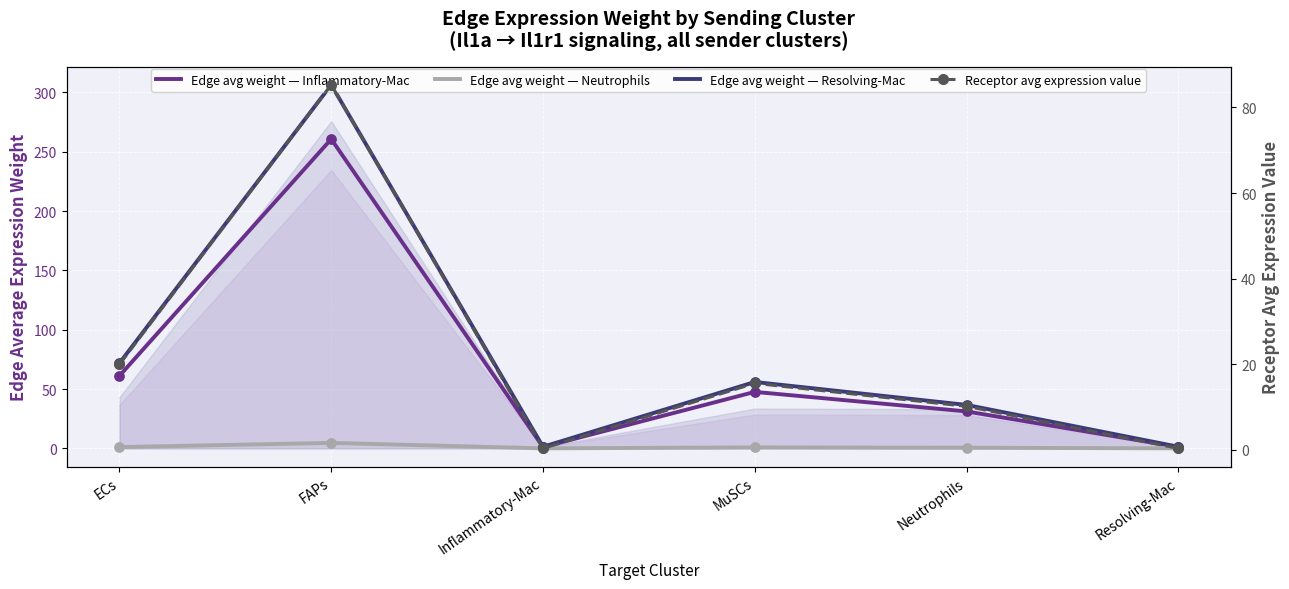

Which series has the largest total across all categories?

Edge avg weight — Resolving-Mac